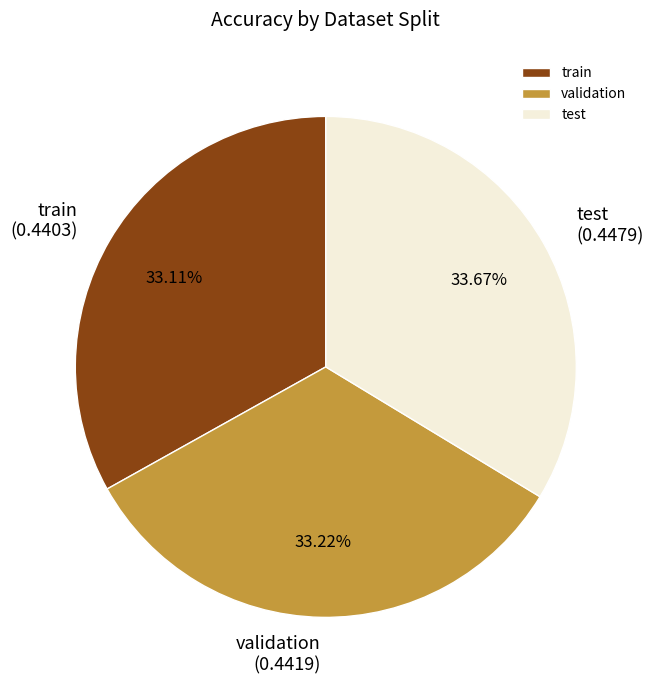

What is the total percentage of validation and test?

66.9%